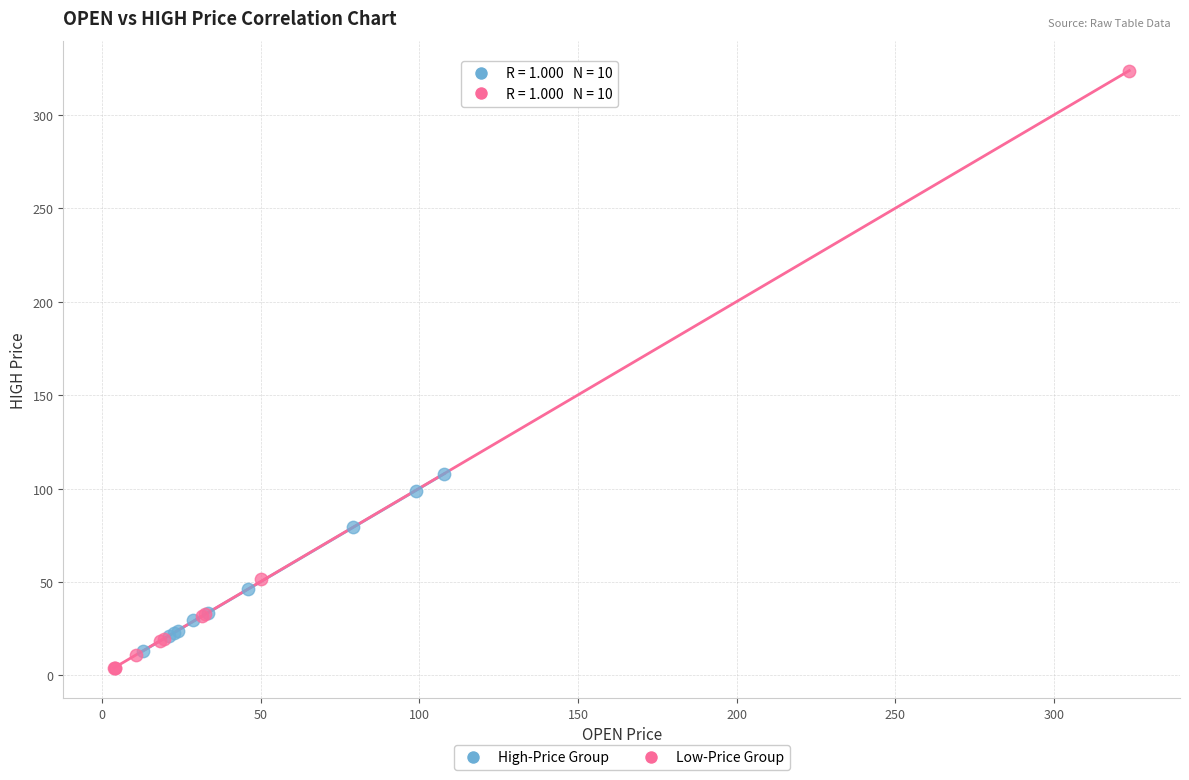

Which series reaches the maximum Y coordinate?

Low-Price Group